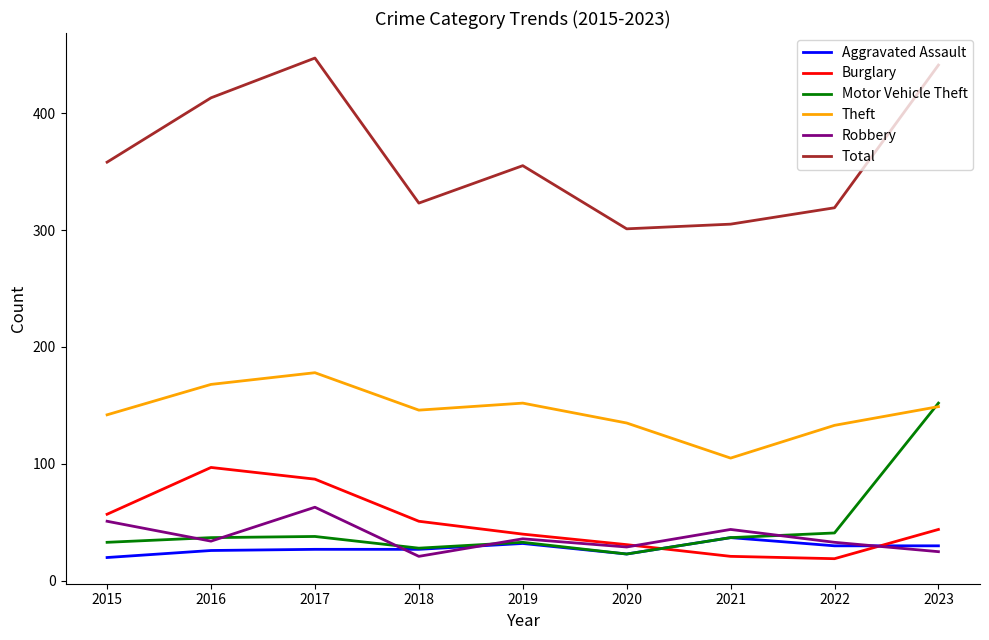

What is the total value across all series at 2017?

840